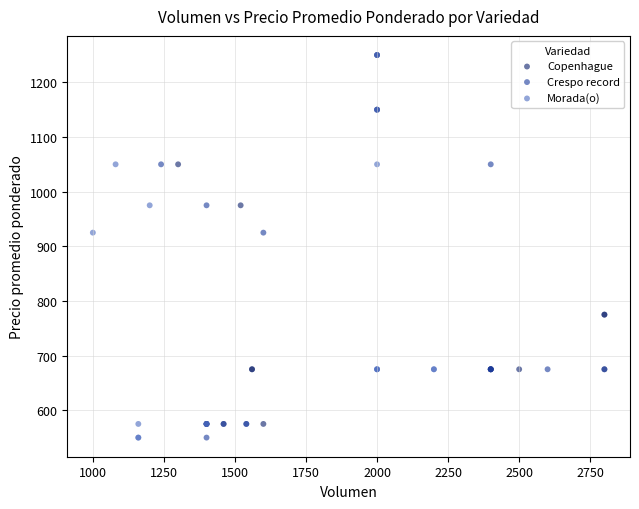

What are all the series names shown in the legend?

Copenhague, Crespo record, Morada(o)